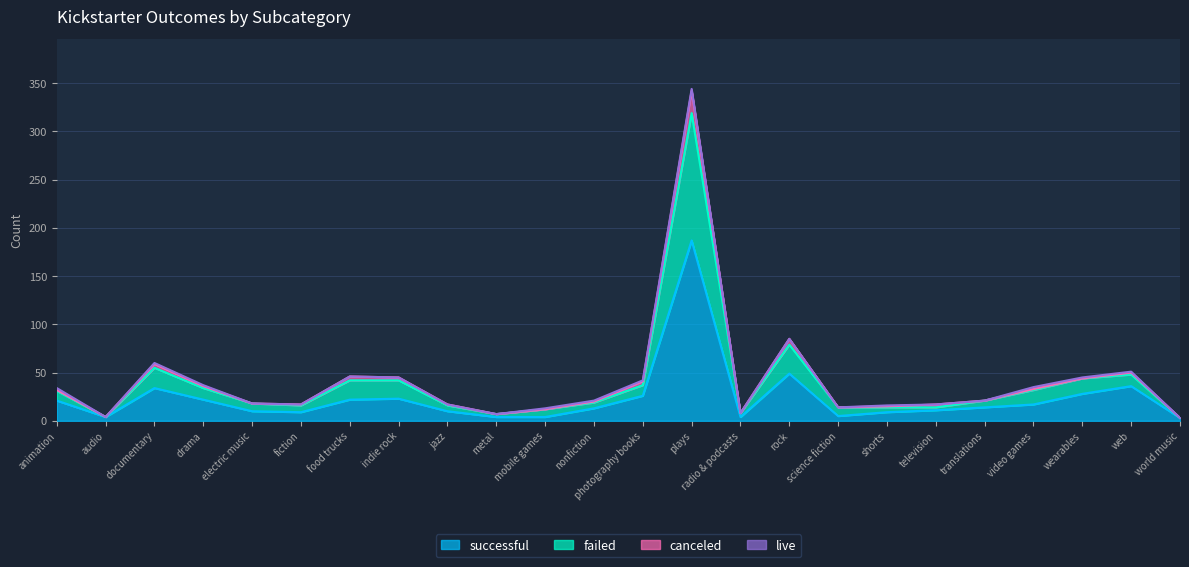

Where is the first local minimum for failed?

audio